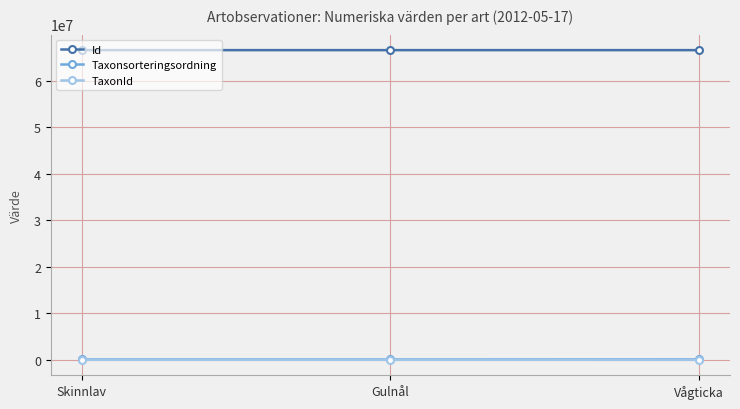

What is the value of the Id point at the 3rd from the left?

66538111